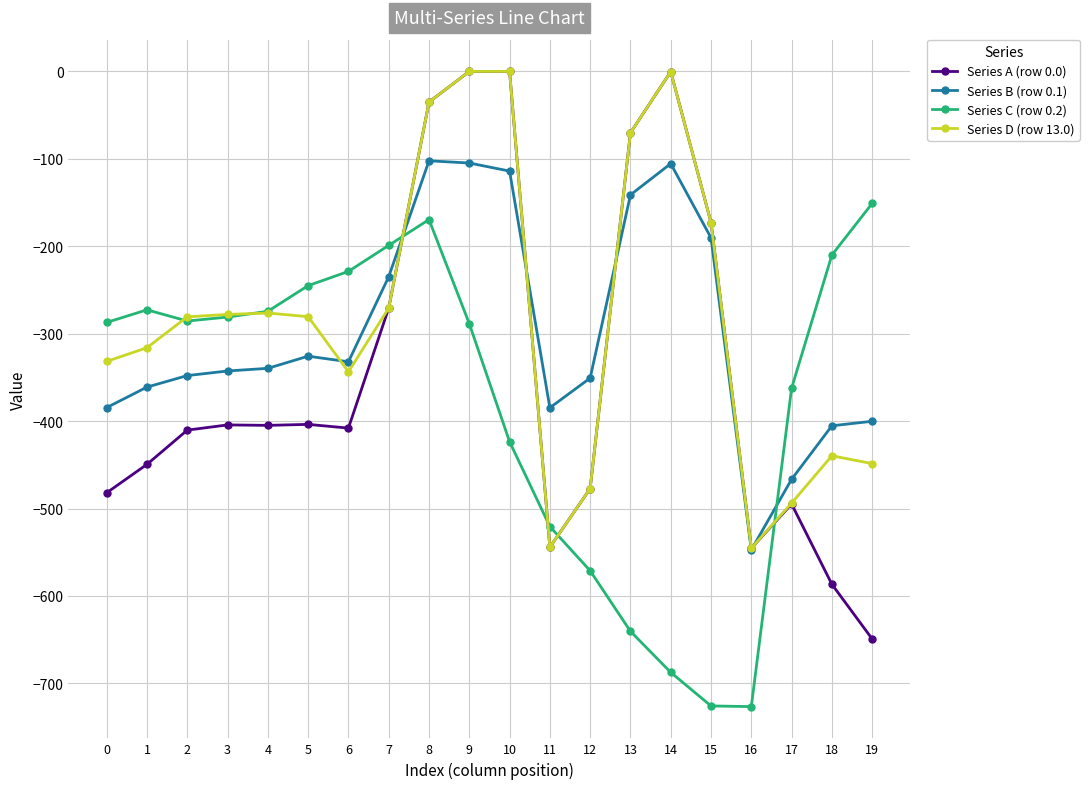

True or false: Series B (row 0.1) and Series D (row 13.0) intersect in this chart.

True